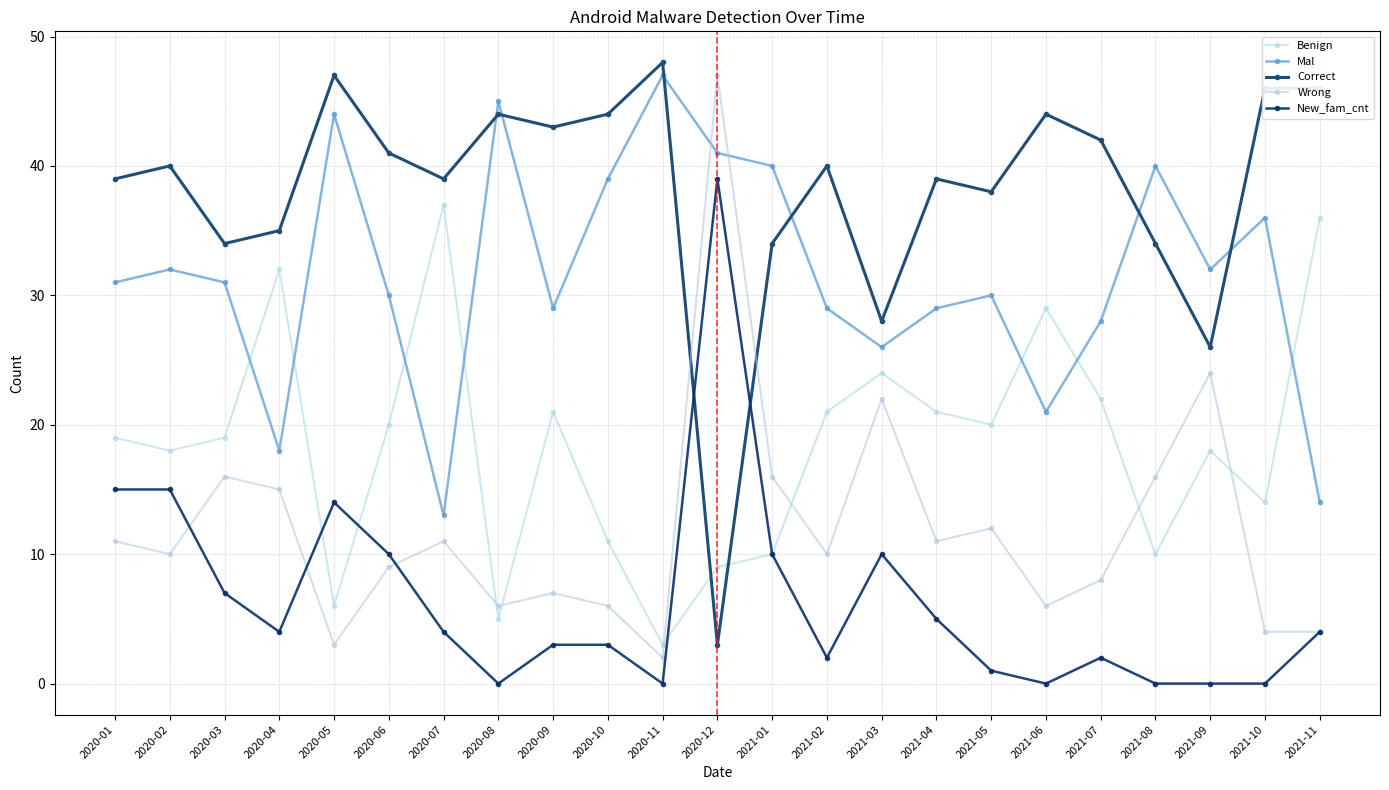

What is the average value of the Correct series?

38